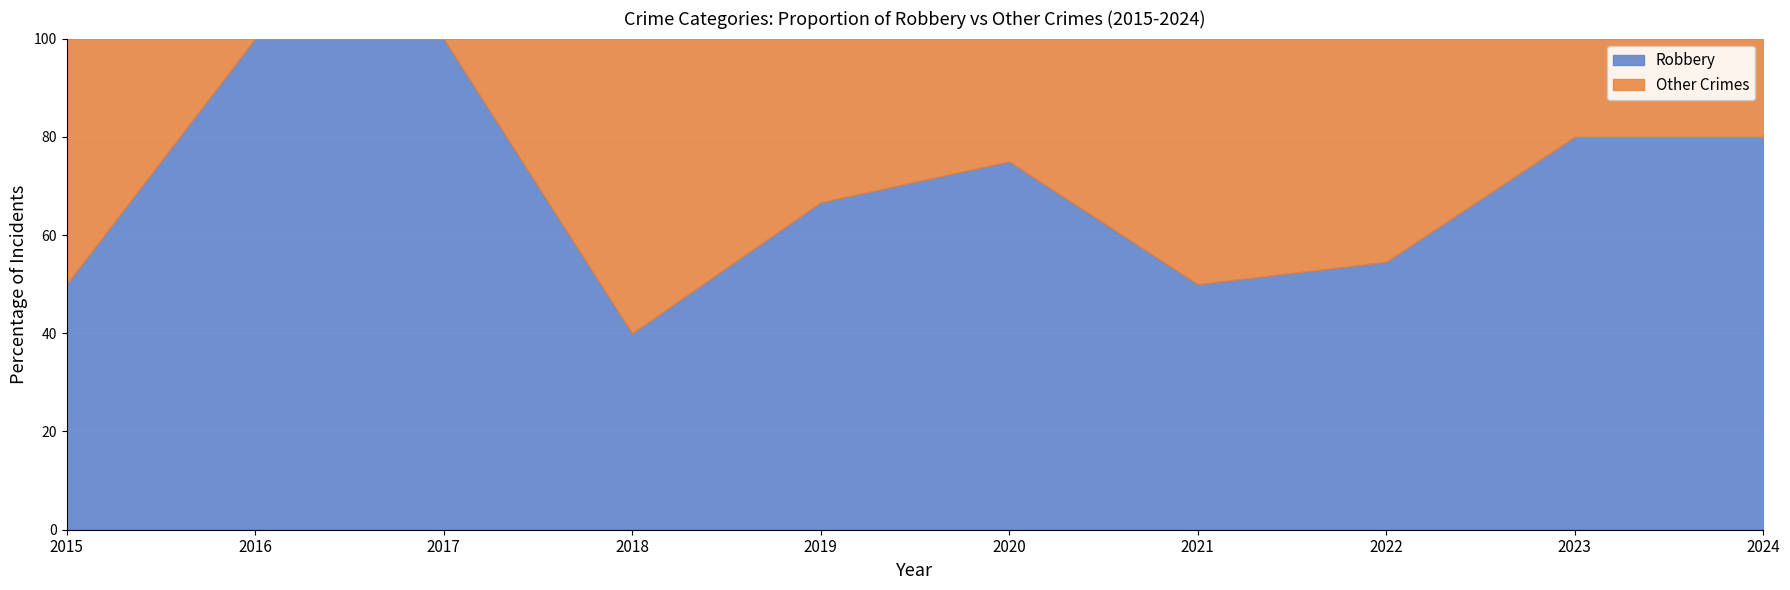

What is the total value across all series at 2019?

100.0